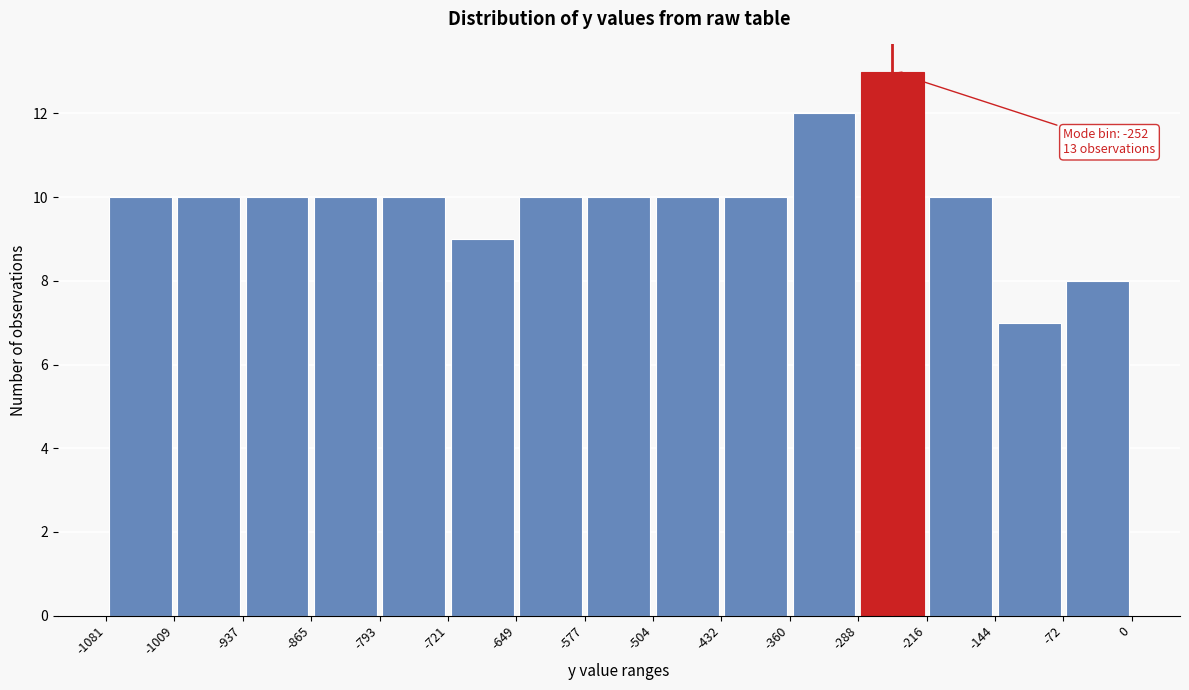

Which range on the x-axis has the tallest bar?

-288 to -216